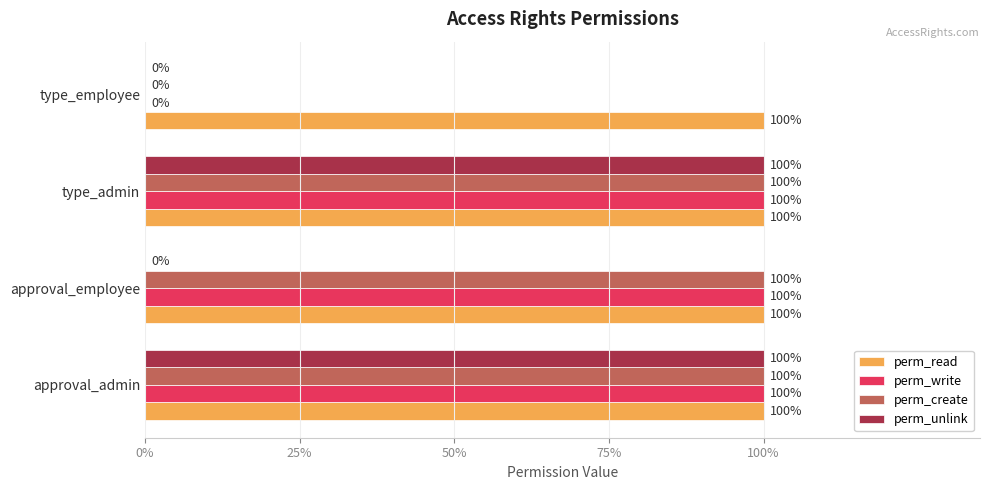

What are all the series names shown in the legend?

perm_read, perm_write, perm_create, perm_unlink